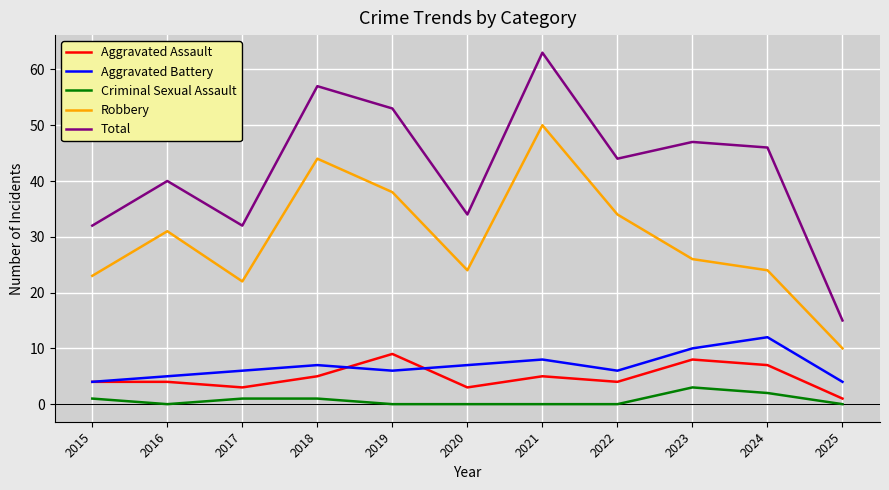

True or false: Criminal Sexual Assault and Total intersect in this chart.

False